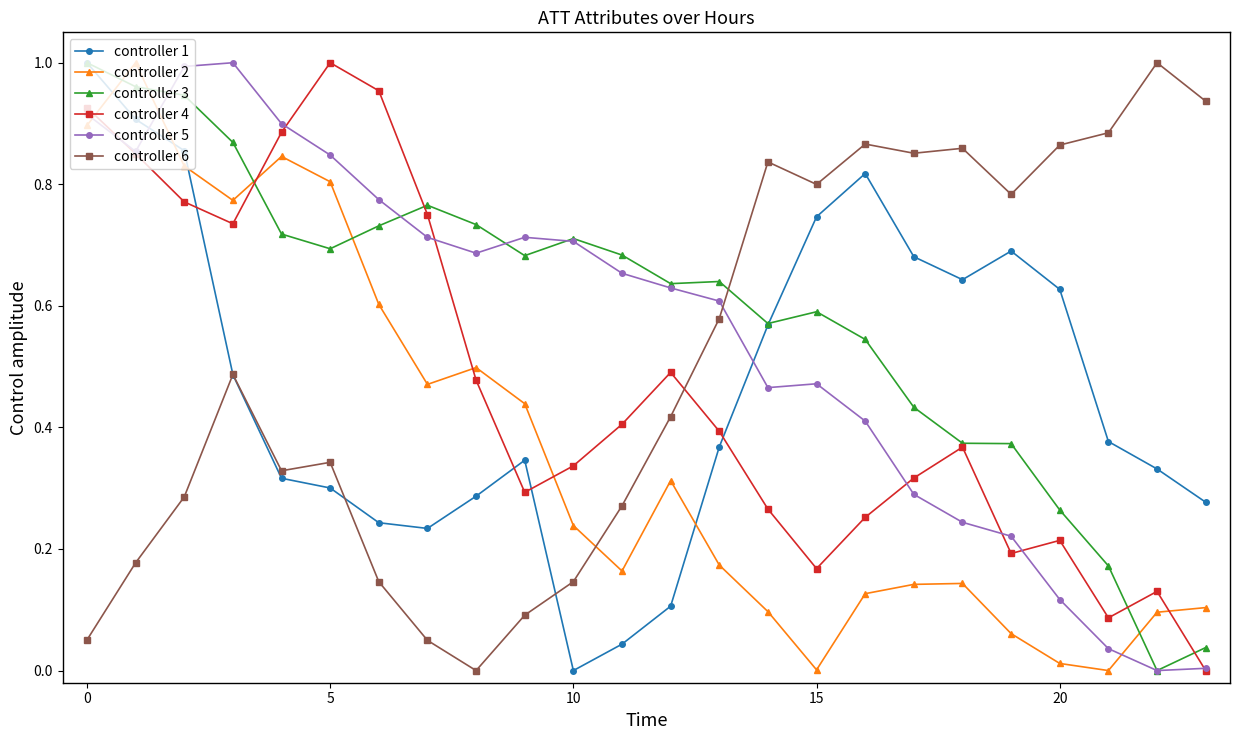

After their last crossing, which series has the higher values: controller 4 or controller 2?

controller 2